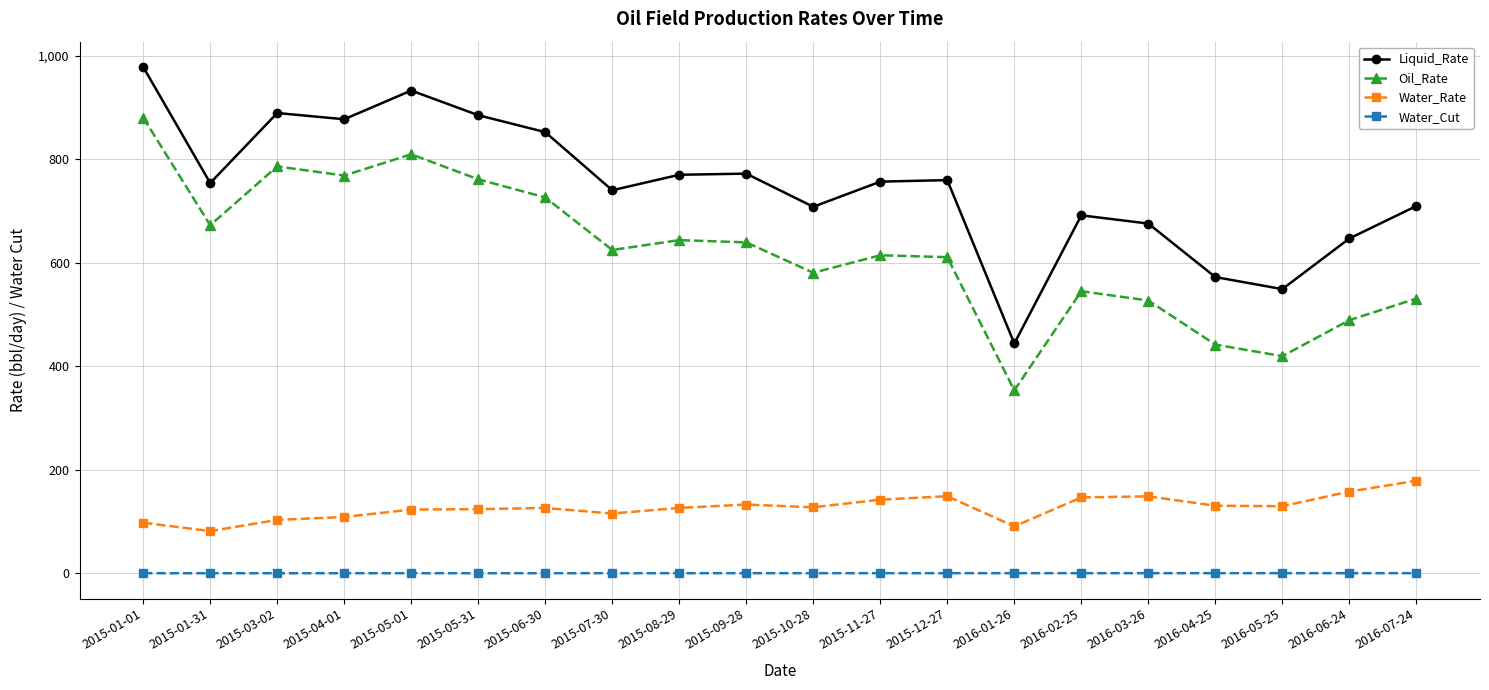

List the series in order of their peak value, lowest first.

Water_Cut, Water_Rate, Oil_Rate, Liquid_Rate